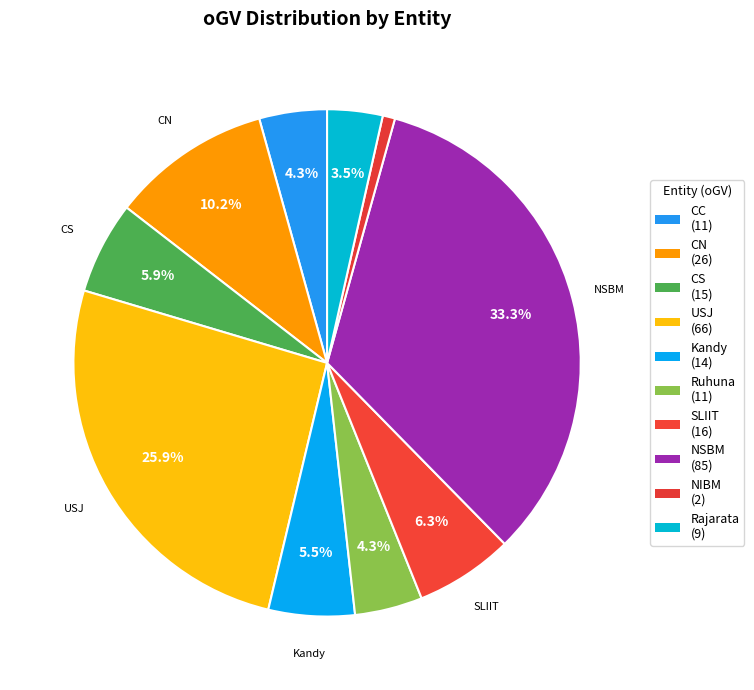

How many segments does this pie chart have?

10